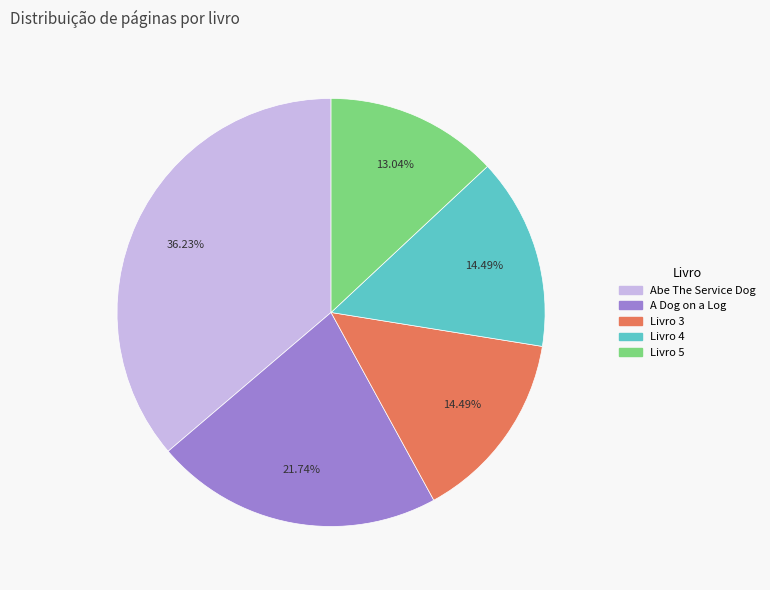

Which slice is the smallest?

Livro 5